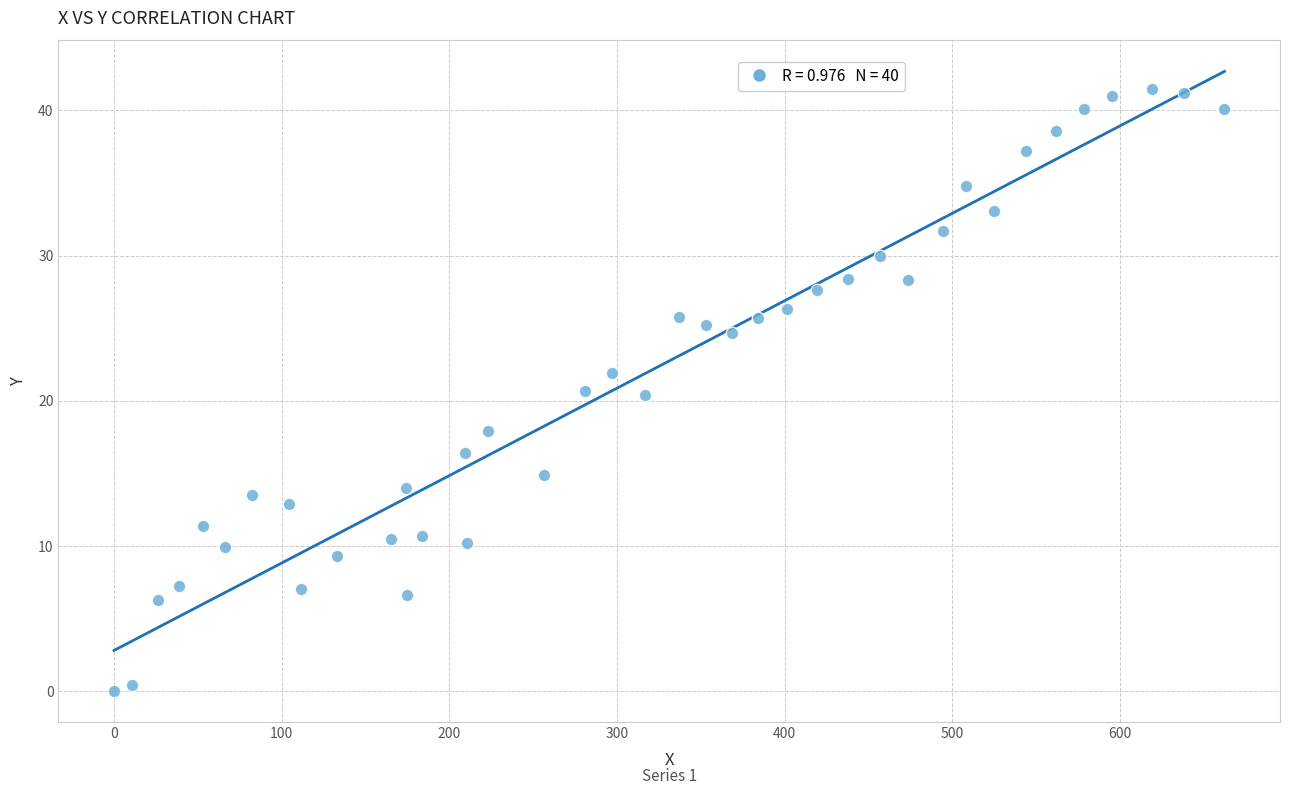

What is the range of X values (max minus min)?

662.2